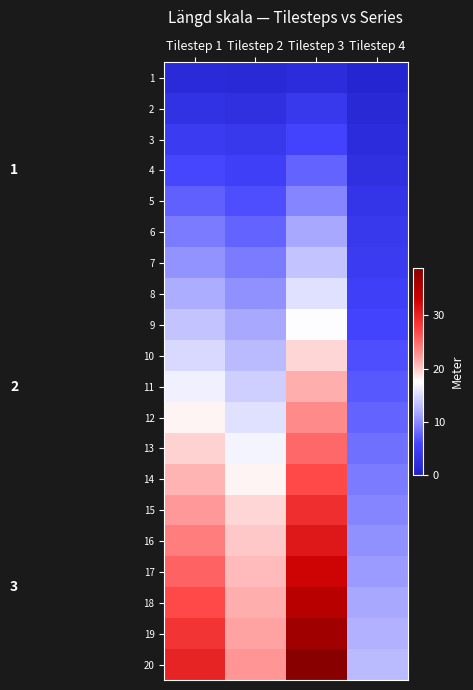

Reading left to right, list all the values displayed in this chart.

1: Tilestep 1=1.5	Tilestep 2=1.3	Tilestep 3=1.9	Tilestep 4=0.6
2: Tilestep 1=3.0	Tilestep 2=2.6	Tilestep 3=3.9	Tilestep 4=1.3
3: Tilestep 1=4.5	Tilestep 2=3.9	Tilestep 3=5.8	Tilestep 4=1.9
4: Tilestep 1=6.0	Tilestep 2=5.2	Tilestep 3=7.7	Tilestep 4=2.6
5: Tilestep 1=7.5	Tilestep 2=6.5	Tilestep 3=9.7	Tilestep 4=3.2
6: Tilestep 1=9.0	Tilestep 2=7.7	Tilestep 3=11.6	Tilestep 4=3.9
7: Tilestep 1=10.5	Tilestep 2=9.0	Tilestep 3=13.5	Tilestep 4=4.5
8: Tilestep 1=12.0	Tilestep 2=10.3	Tilestep 3=15.5	Tilestep 4=5.2
9: Tilestep 1=13.5	Tilestep 2=11.6	Tilestep 3=17.4	Tilestep 4=5.8
10: Tilestep 1=15.0	Tilestep 2=12.9	Tilestep 3=19.4	Tilestep 4=6.5
11: Tilestep 1=16.5	Tilestep 2=14.2	Tilestep 3=21.3	Tilestep 4=7.1
12: Tilestep 1=18.0	Tilestep 2=15.5	Tilestep 3=23.2	Tilestep 4=7.7
13: Tilestep 1=19.5	Tilestep 2=16.8	Tilestep 3=25.2	Tilestep 4=8.4
14: Tilestep 1=21.0	Tilestep 2=18.1	Tilestep 3=27.1	Tilestep 4=9.0
15: Tilestep 1=22.5	Tilestep 2=19.4	Tilestep 3=29.0	Tilestep 4=9.7
16: Tilestep 1=24.0	Tilestep 2=20.0	Tilestep 3=31.0	Tilestep 4=10.3
17: Tilestep 1=25.5	Tilestep 2=20.6	Tilestep 3=32.9	Tilestep 4=11.0
18: Tilestep 1=27.0	Tilestep 2=21.3	Tilestep 3=34.8	Tilestep 4=11.6
19: Tilestep 1=28.5	Tilestep 2=21.9	Tilestep 3=36.8	Tilestep 4=12.3
20: Tilestep 1=30.0	Tilestep 2=22.6	Tilestep 3=38.7	Tilestep 4=12.9